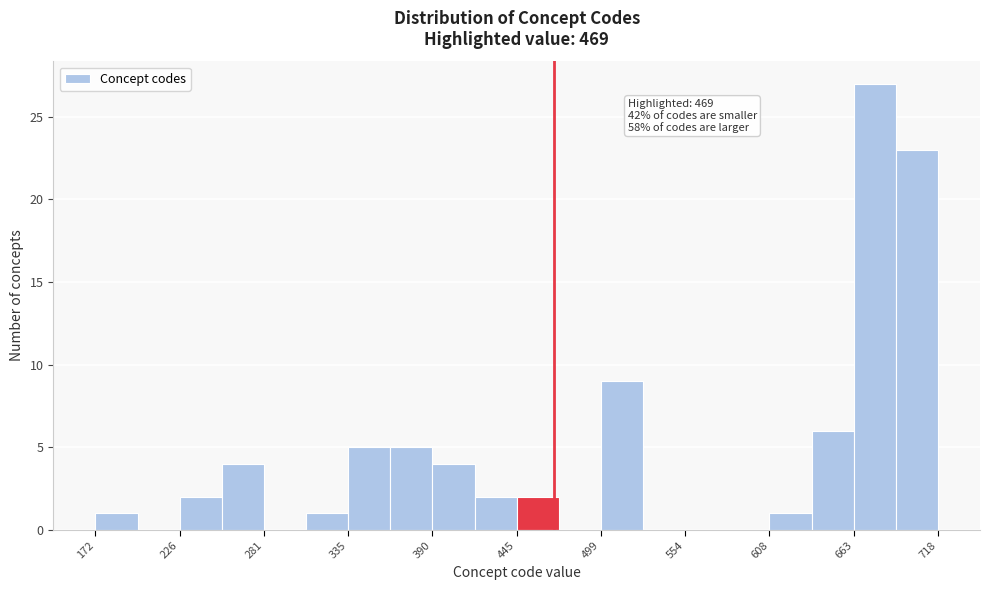

Around what value on the x-axis is the tallest bar? Give the approximate position of its centre, as read against the axis.

680